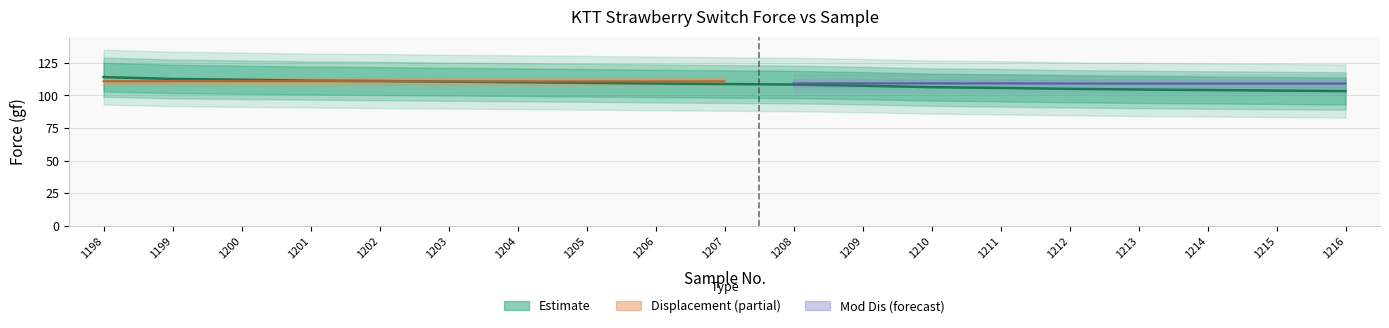

Reading right to left, transcribe all the data shown in this chart.

103.3	103.7	104.1	104.5	105.0	105.7	106.3	107.4	108.3	108.7	109.1	109.6	110.1	110.5	111.0	111.3	112.0	112.6	114.0